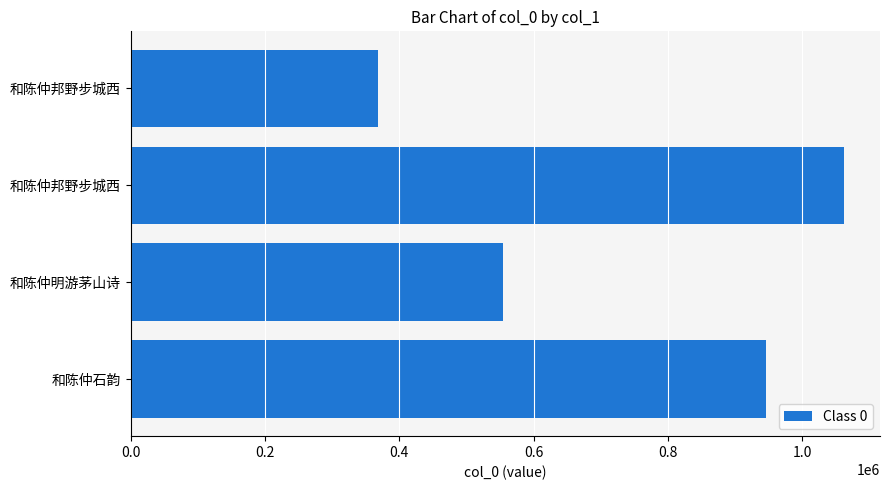

Where is the data nearest to the value 715487?

和陈仲明游茅山诗